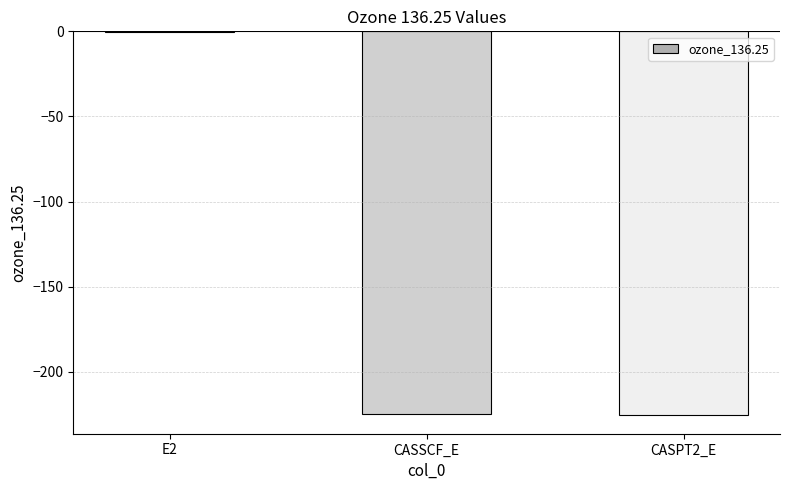

At which category does the chart reach its peak across all series?

E2